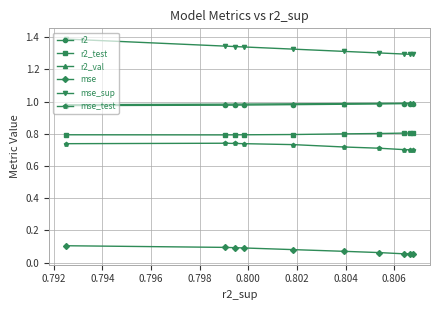

At how many categories does at least one series exceed 0?

10